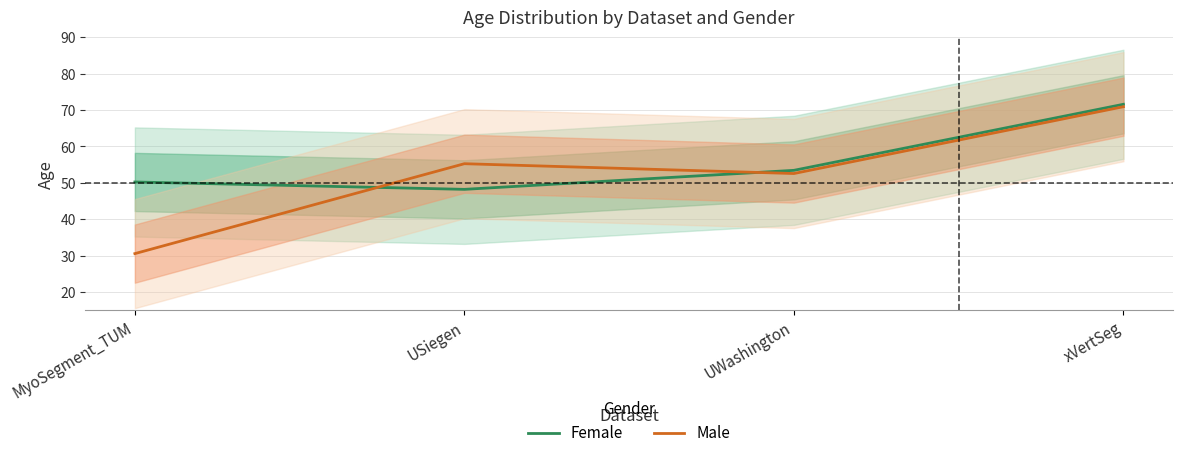

What is the average value of the Male series?

52.3